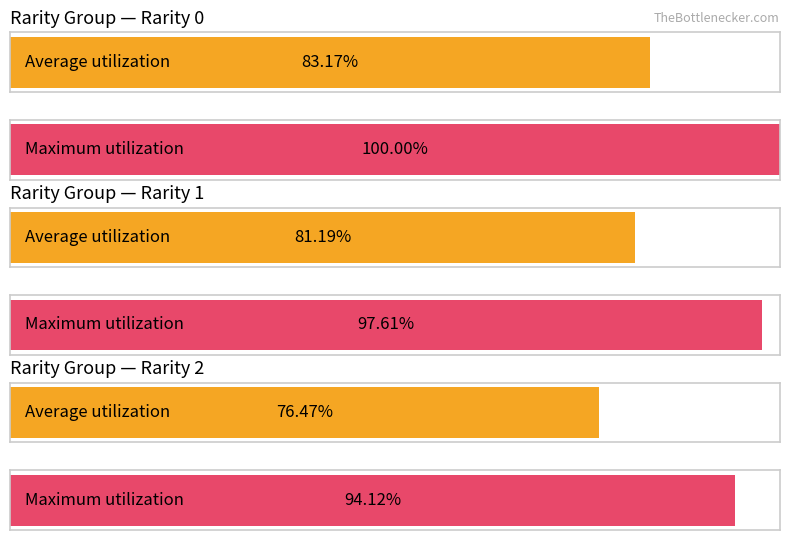

Count the avg_count values in the range 1 to 2.

3